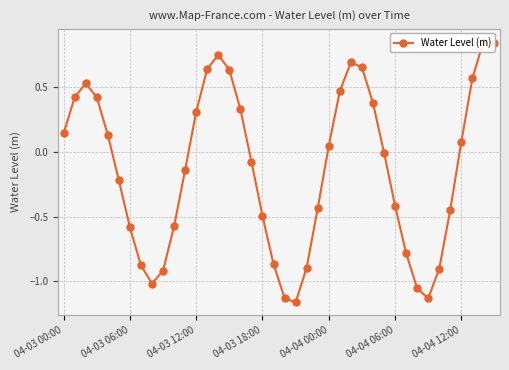

Rank the categories by value from highest to lowest.

38, 39, 14, 26, 27, 13, 15, 37, 04-03 12:00, 25, 04-03 06:00, 04-03 18:00, 28, 16, 12, 04-03 00:00, 04-04 00:00, 36, 24, 29, 17, 11, 04-04 06:00, 30, 23, 35, 18, 10, 04-04 12:00, 31, 19, 7, 22, 34, 9, 8, 32, 20, 33, 21